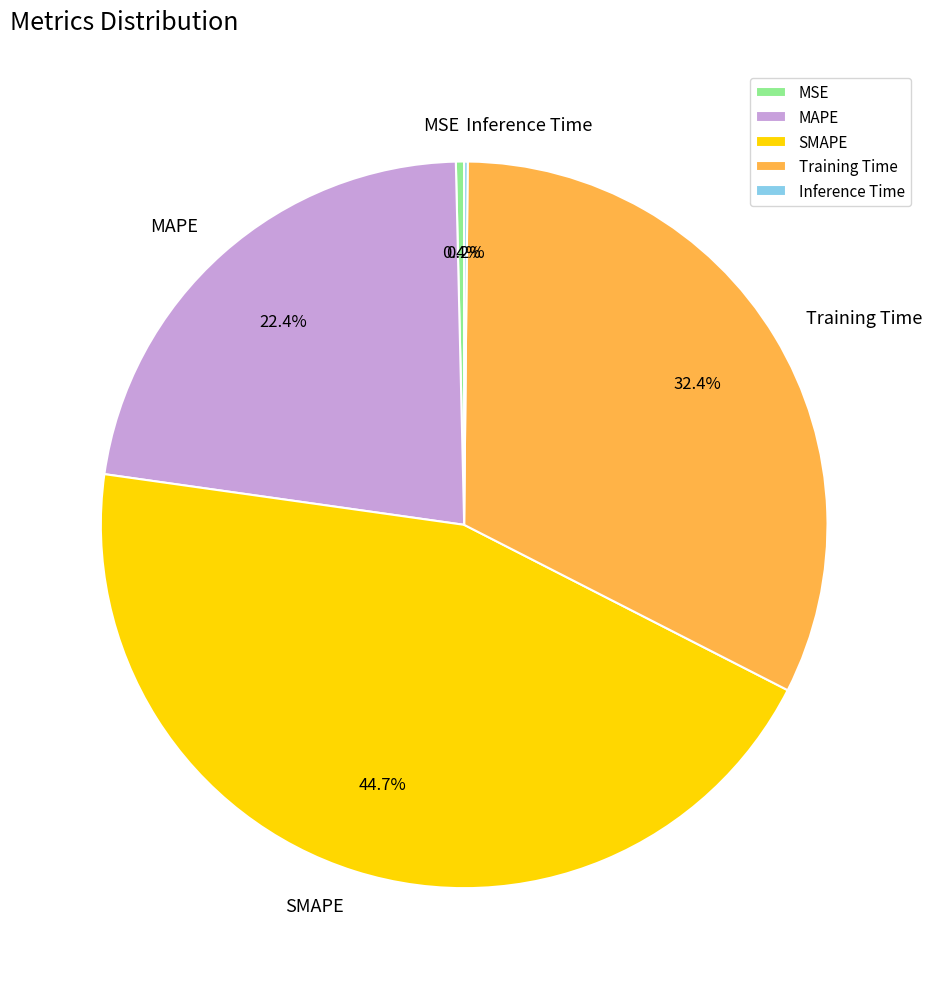

Which has a higher value, SMAPE or MAPE?

SMAPE